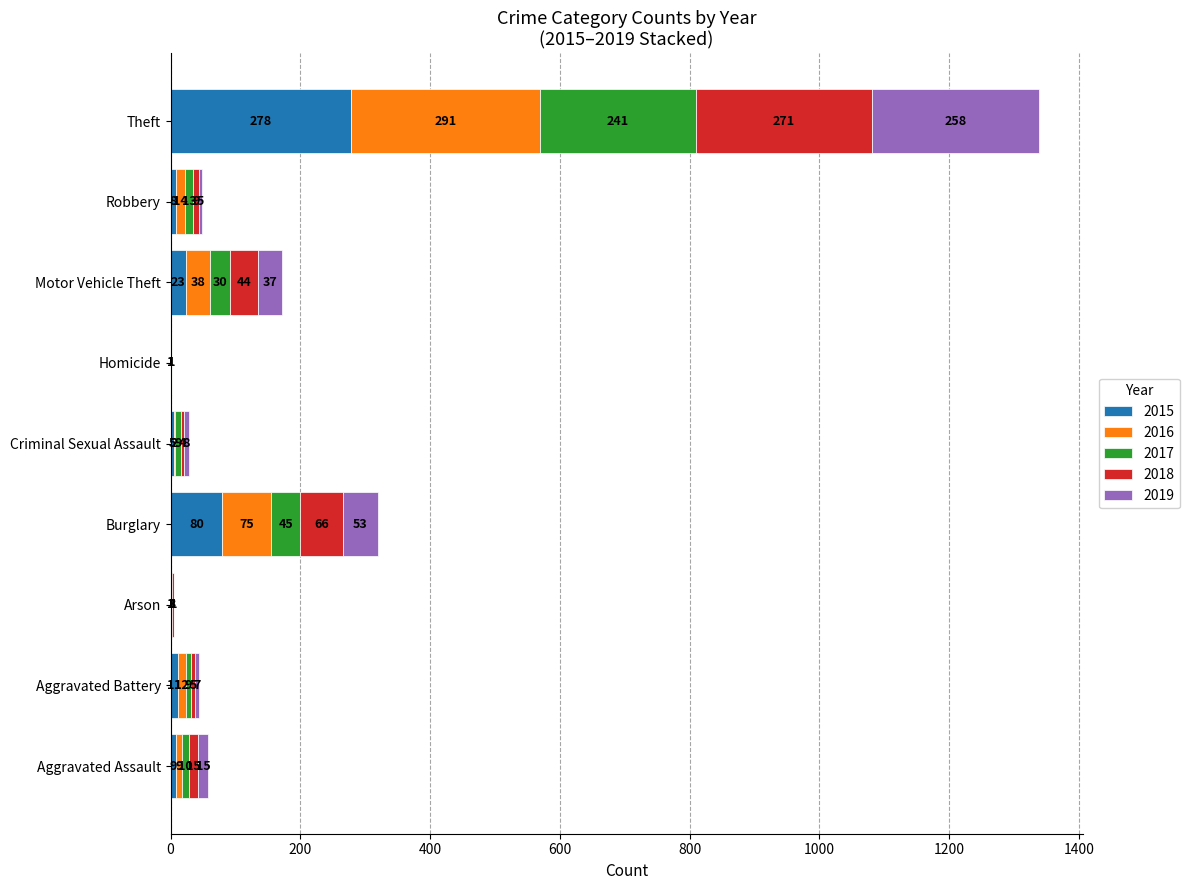

What are all the series names shown in the legend?

2015, 2016, 2017, 2018, 2019